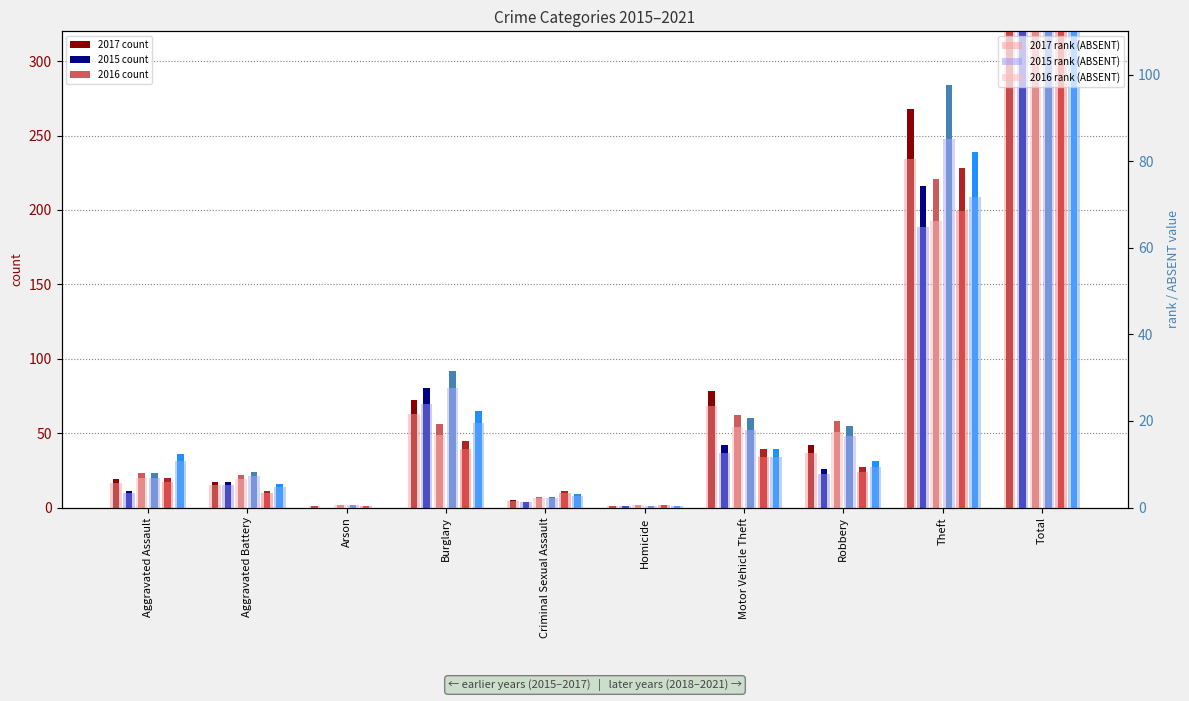

True or false: 2015 has a value of 26.0 at Robbery.

True